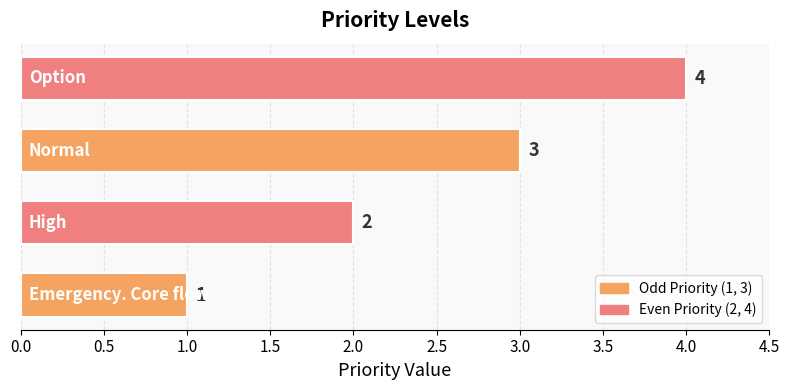

What is the maximum value shown in the chart?

4